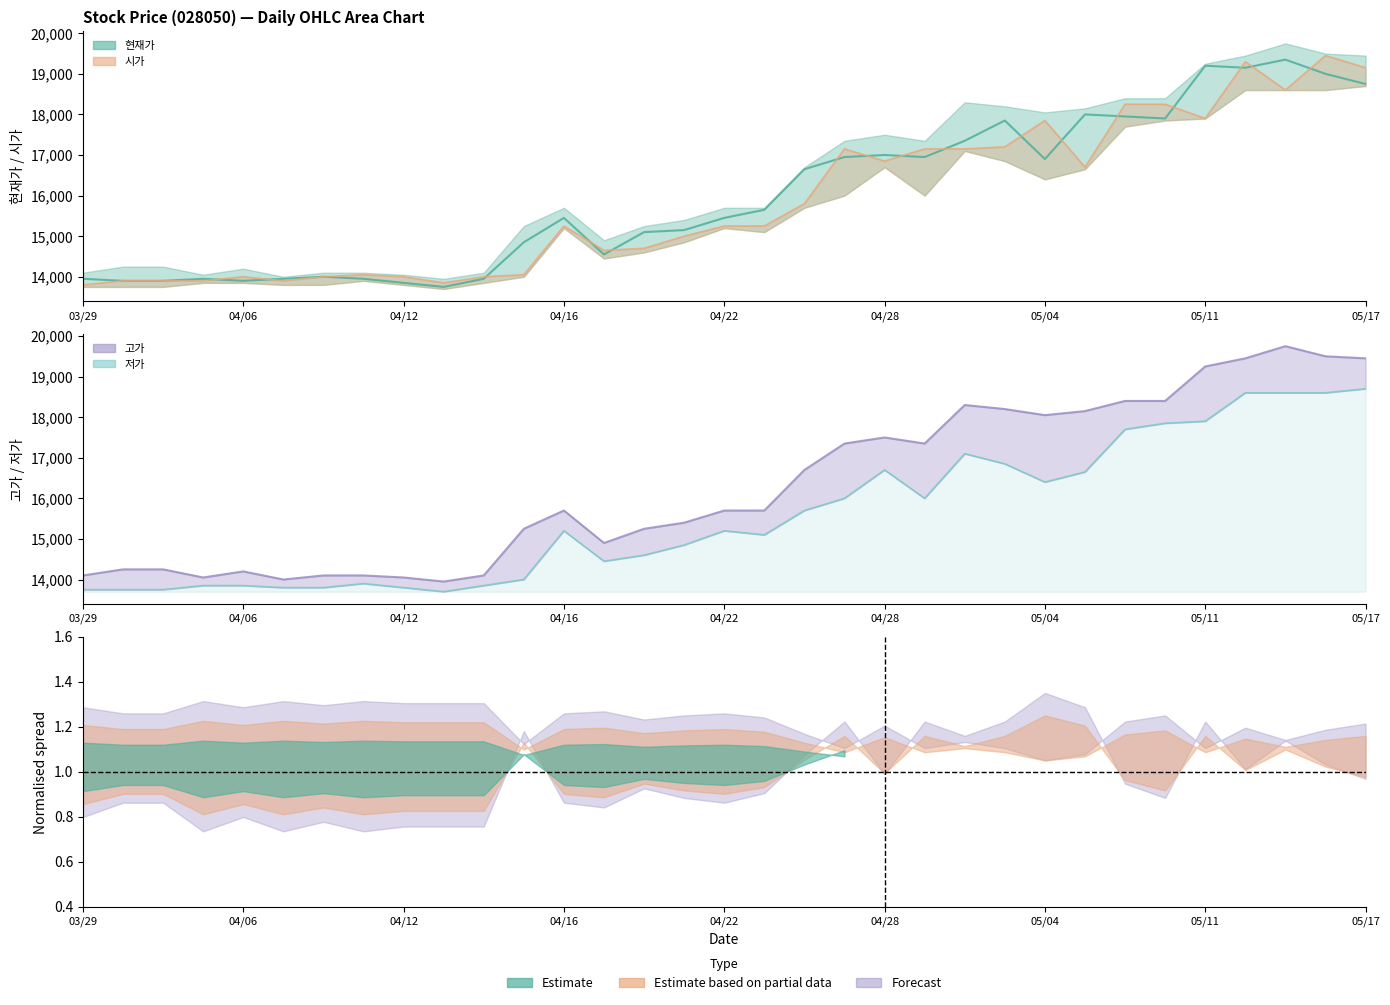

At which category is the sum across all series the highest?

20210514